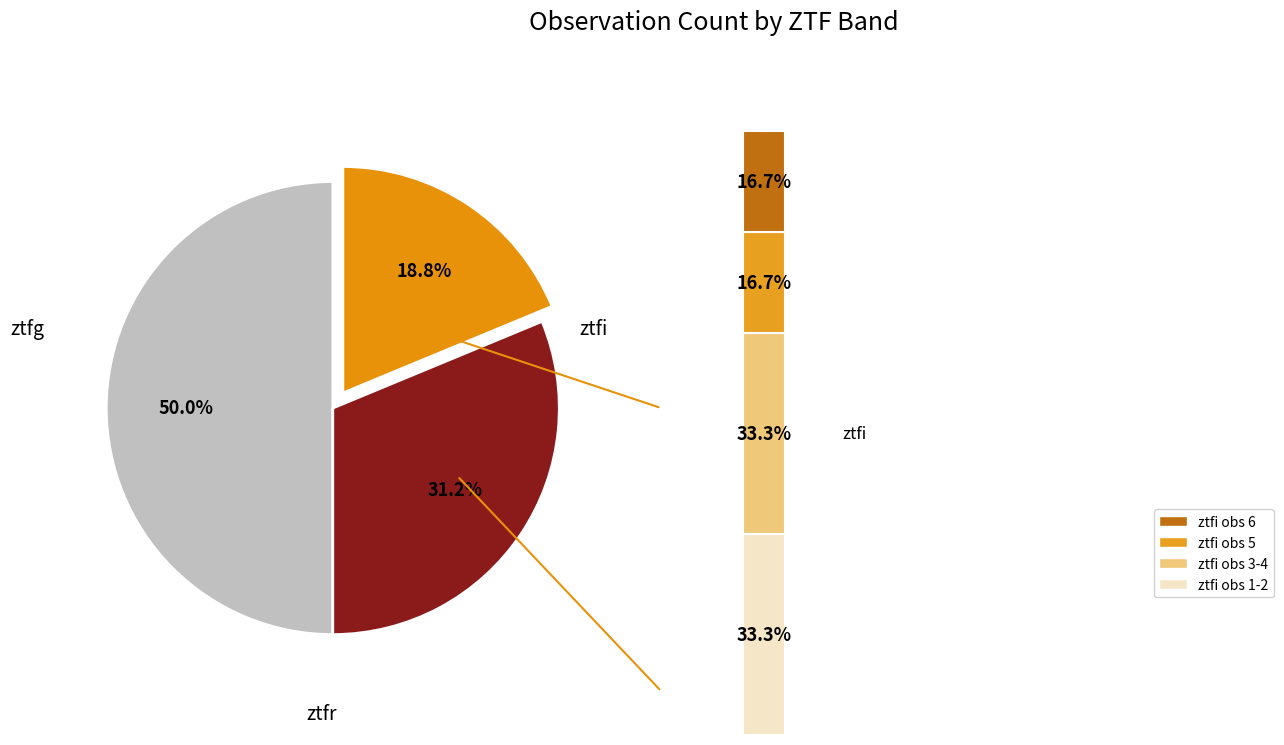

Which category has the biggest portion of the pie?

ztfg